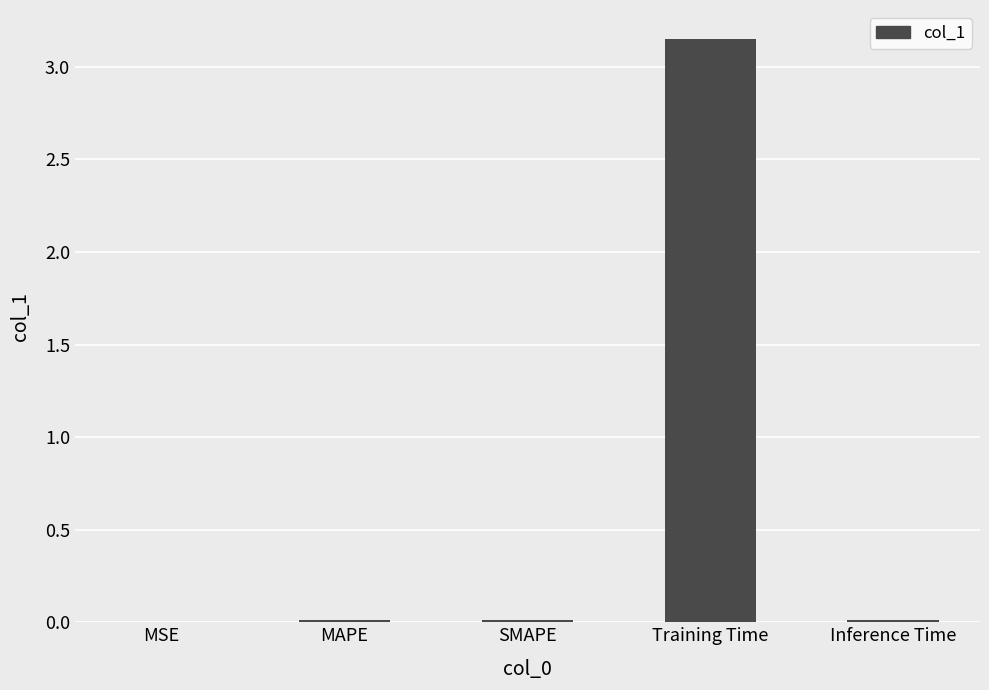

Are the bars grouped side by side (vs. stacked)?

No